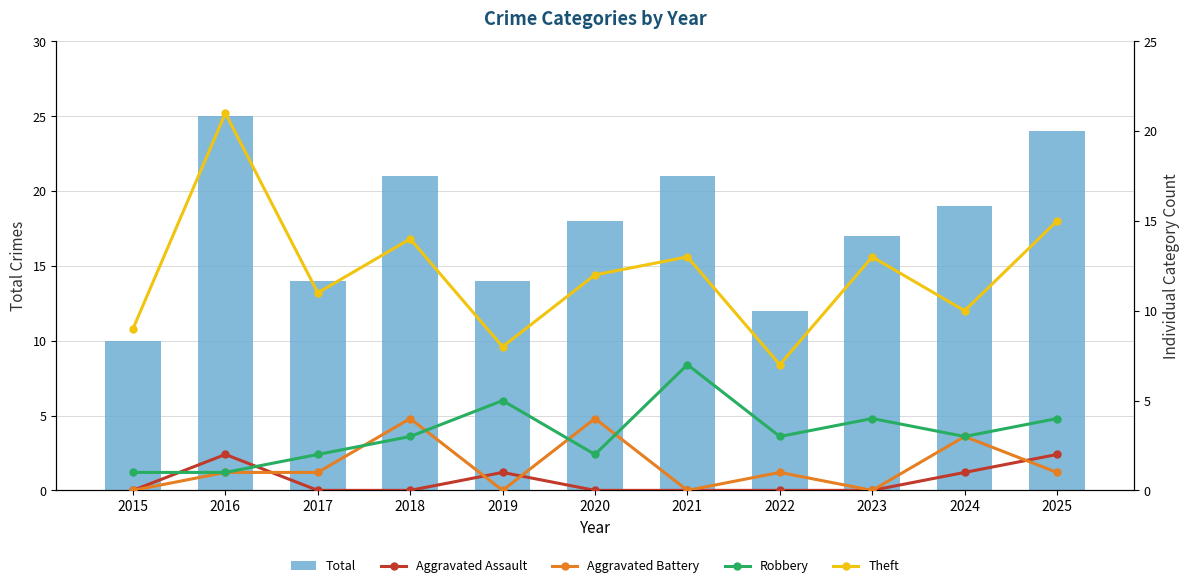

What is the difference between the highest and lowest values at 2023?

17